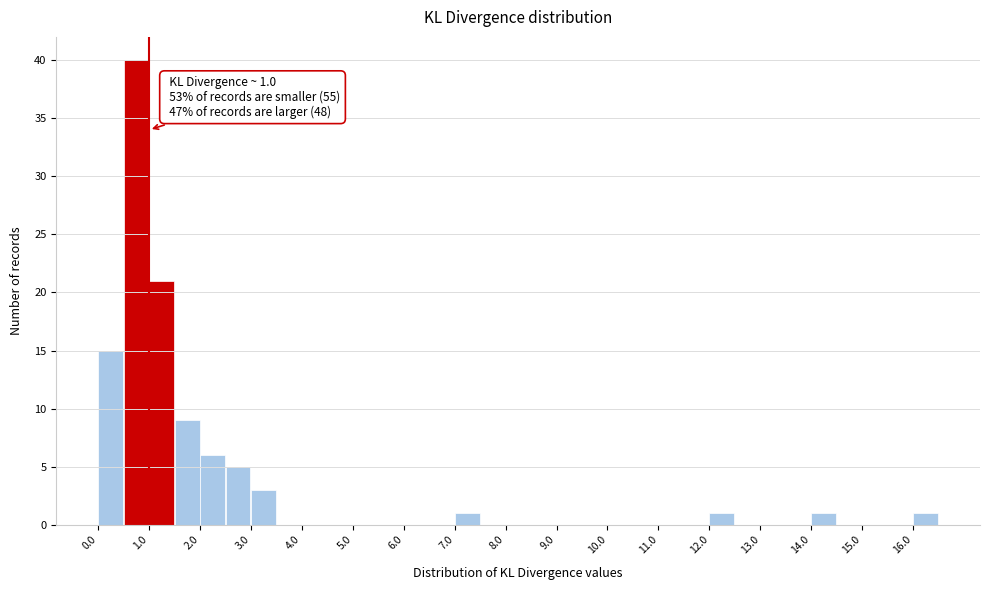

Over which range of the x-axis is the bar tallest?

0.5 to 1.0